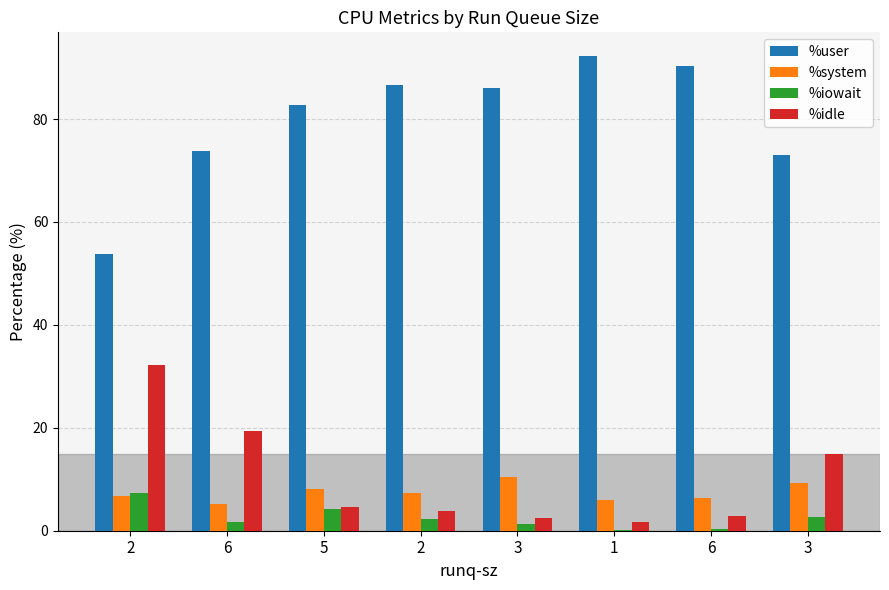

What are all the series names shown in the legend?

%user, %system, %iowait, %idle